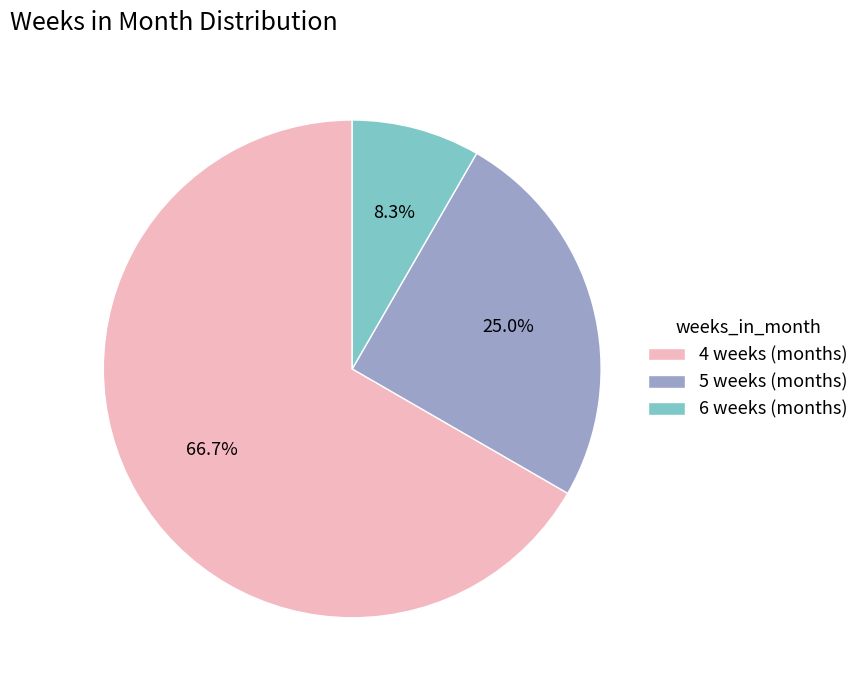

Does any single category account for the majority?

Yes